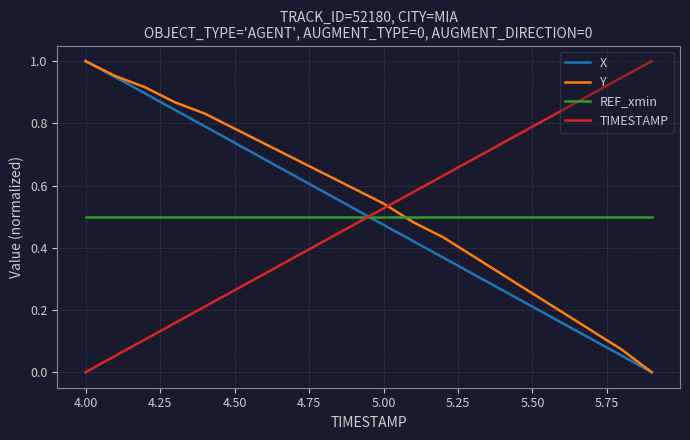

How many intersections are there between TIMESTAMP and X?

1